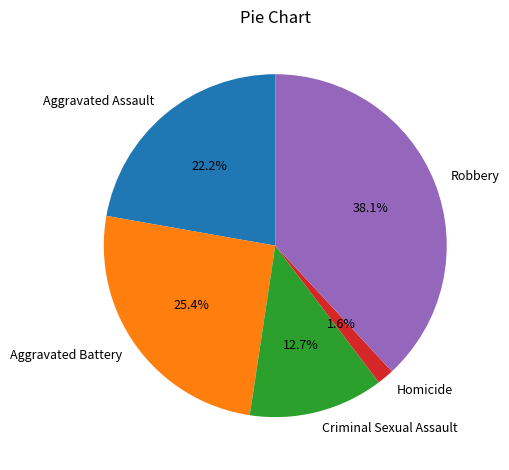

True or false: Robbery accounts for 26% of the total.

False